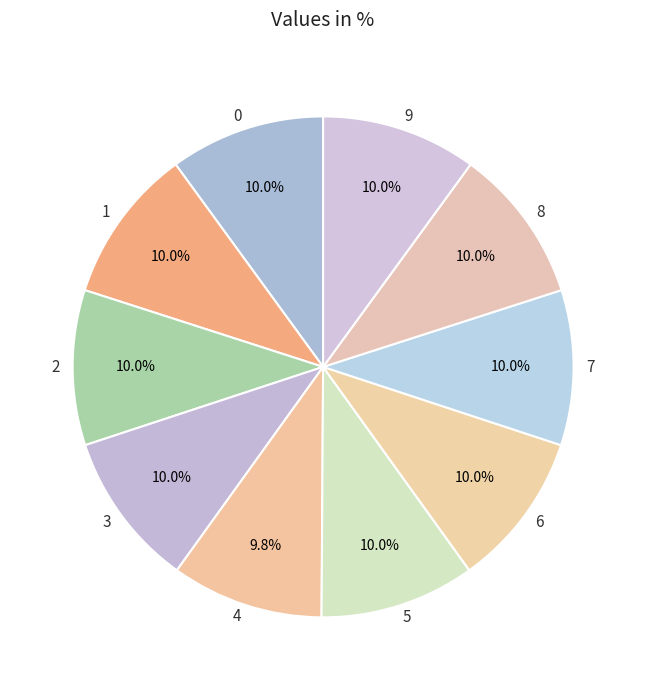

Does 1 account for over 50% of the chart?

No